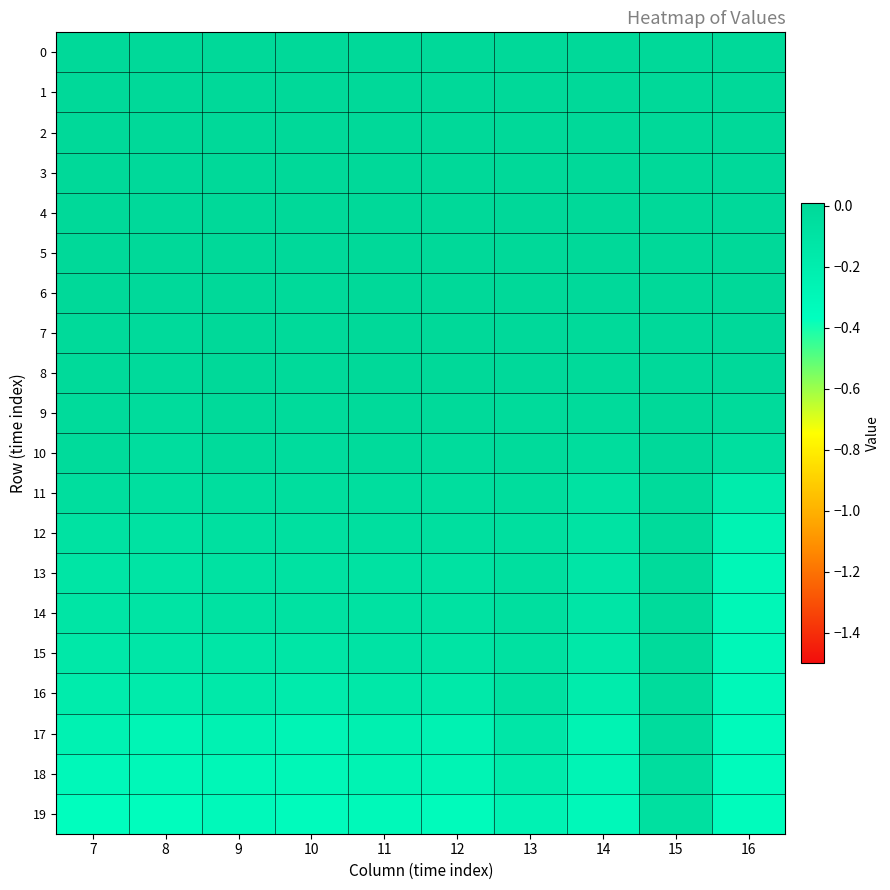

Which category has the highest value across all series?

13